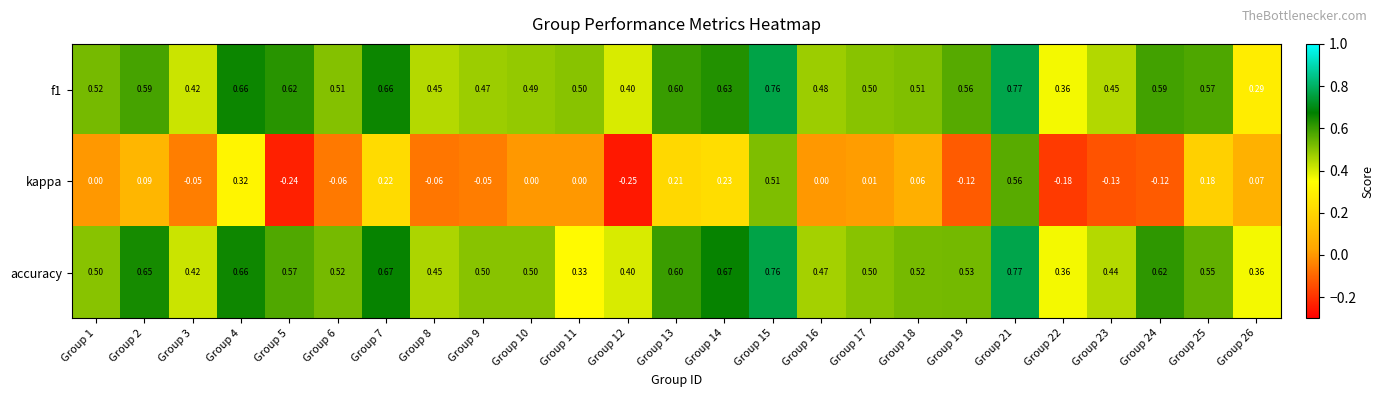

Which series has the widest spread of values?

kappa